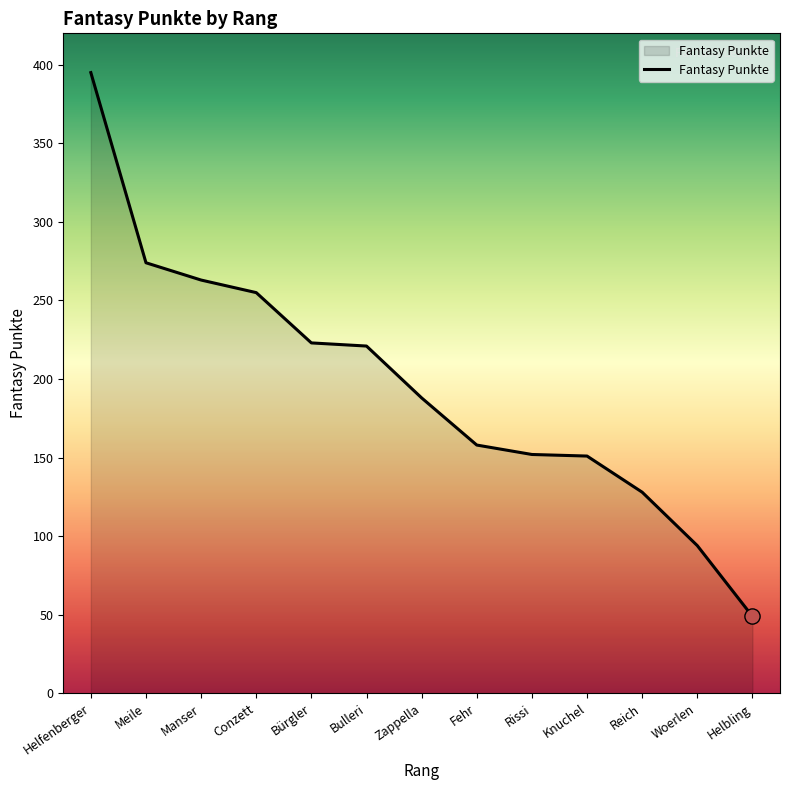

Between Bürgler and Reich, which is larger?

Bürgler